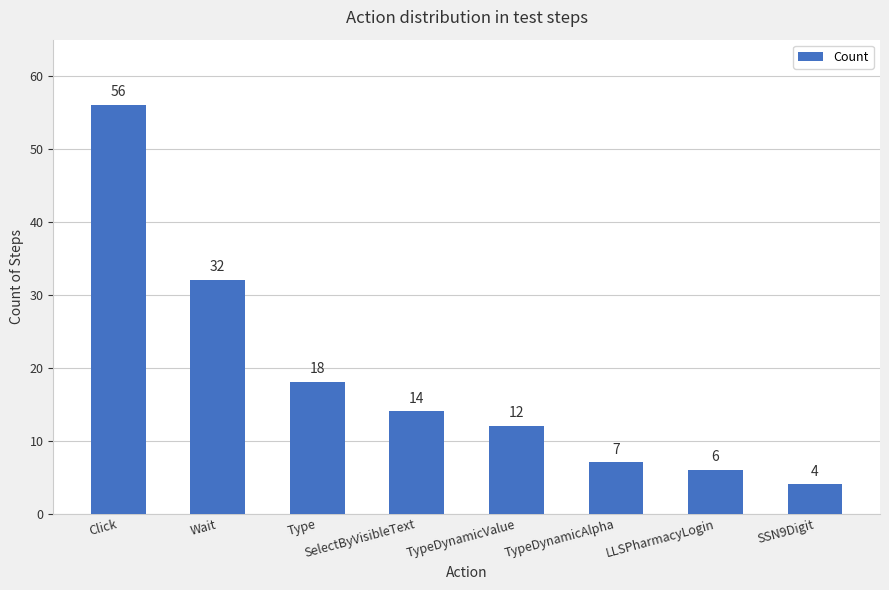

List the labels in order of value, smallest first.

SSN9Digit, LLSPharmacyLogin, TypeDynamicAlpha, TypeDynamicValue, SelectByVisibleText, Type, Wait, Click